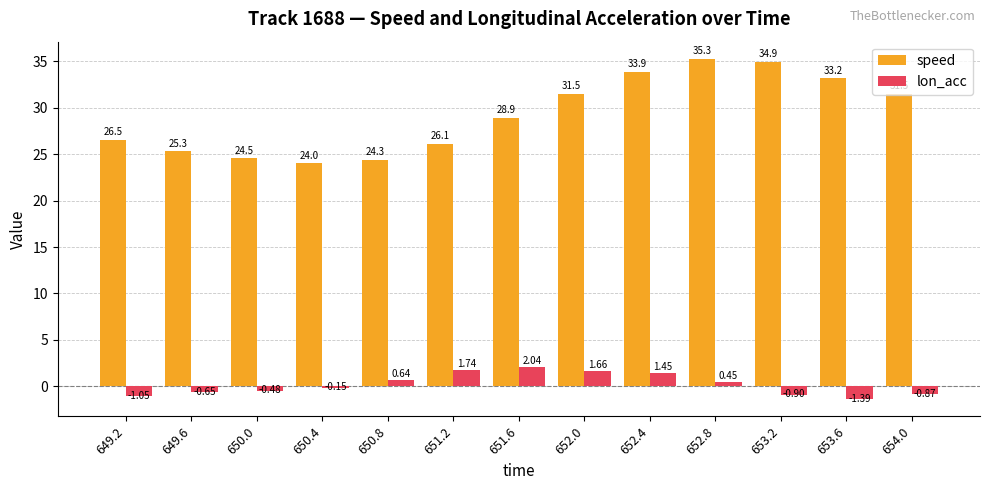

Where is speed nearest to the value 29?

651.6